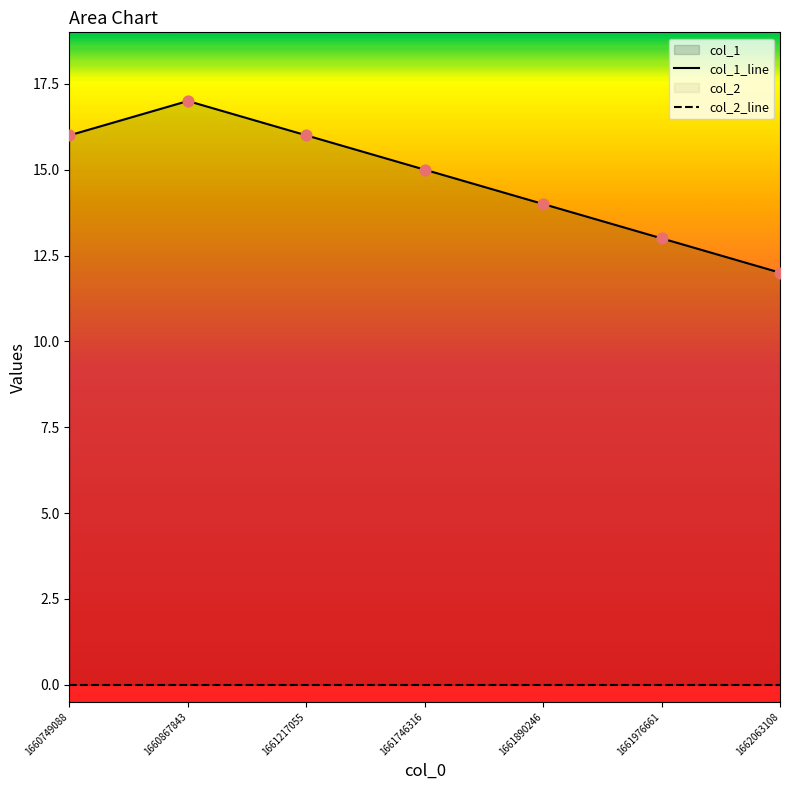

Which has a higher value, 1661746316 or 1660867843?

1660867843